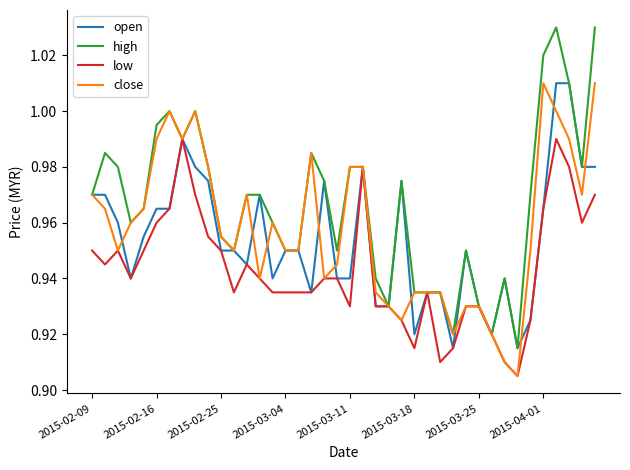

Which series has the largest range (max minus min)?

high